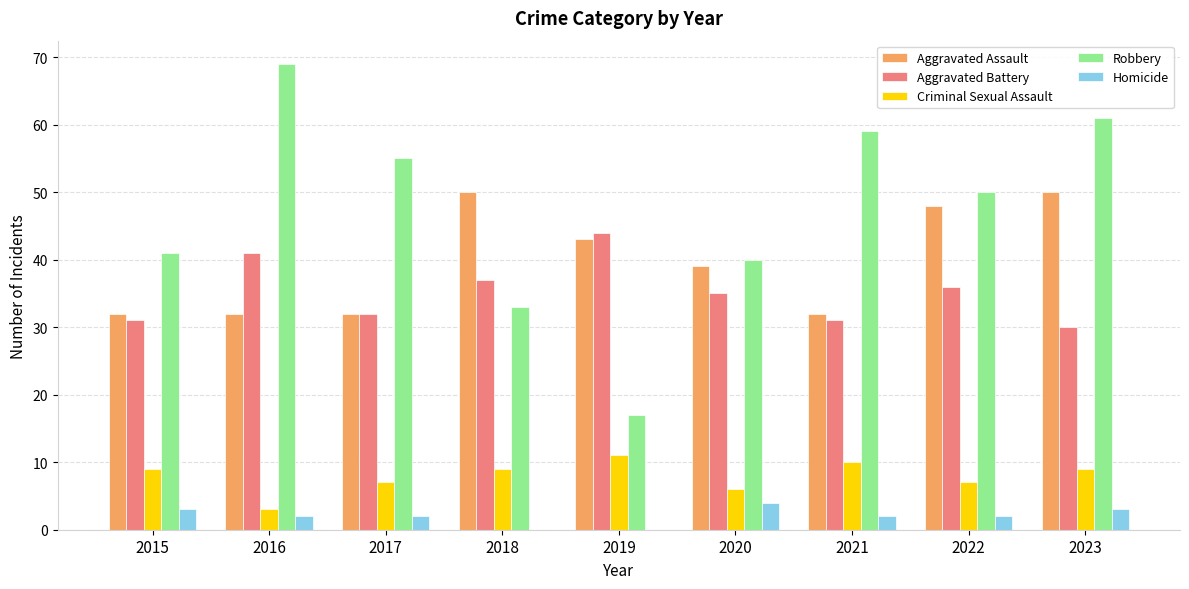

Reading left to right, list all the values displayed in this chart.

Aggravated Assault: 32	32	32	50	43	39	32	48	50
Aggravated Battery: 31	41	32	37	44	35	31	36	30
Criminal Sexual Assault: 9	3	7	9	11	6	10	7	9
Robbery: 41	69	55	33	17	40	59	50	61
Homicide: 3	2	2	0	0	4	2	2	3